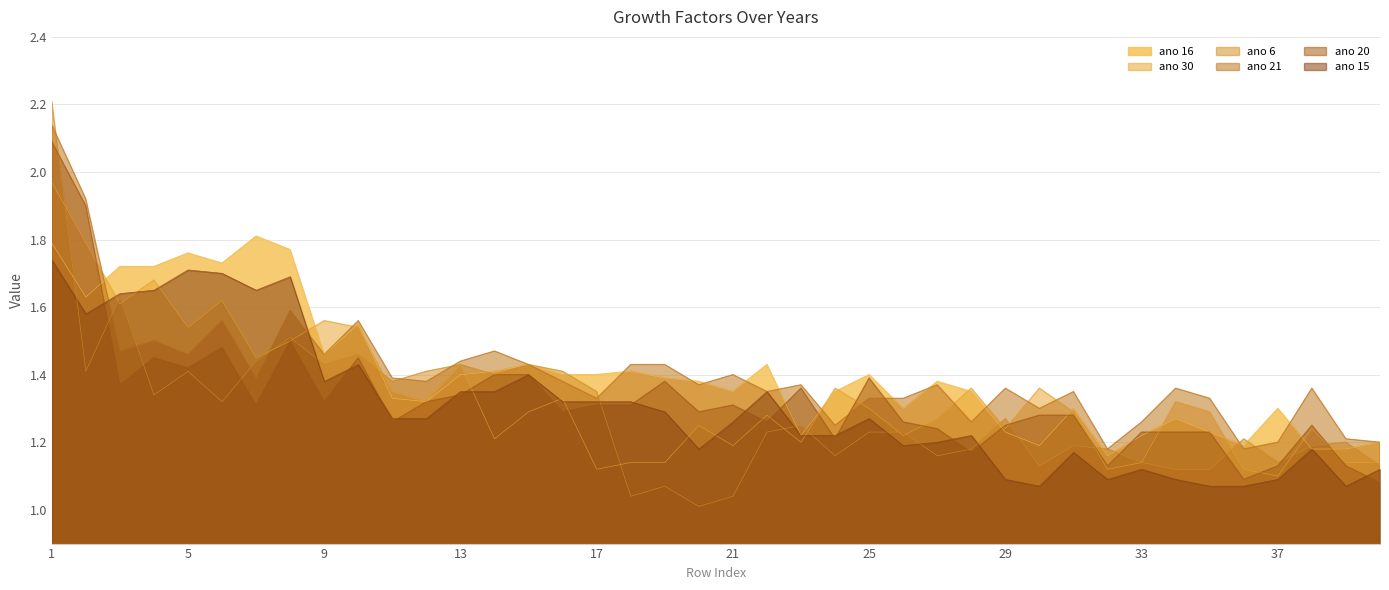

True or false: ano 20 and ano 21 cross at least once.

True